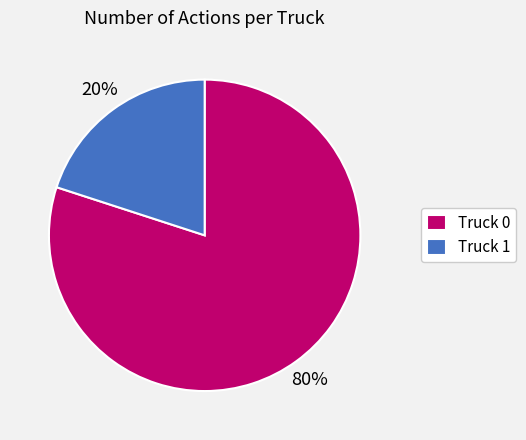

True or false: Truck 0 accounts for 94% of the total.

False